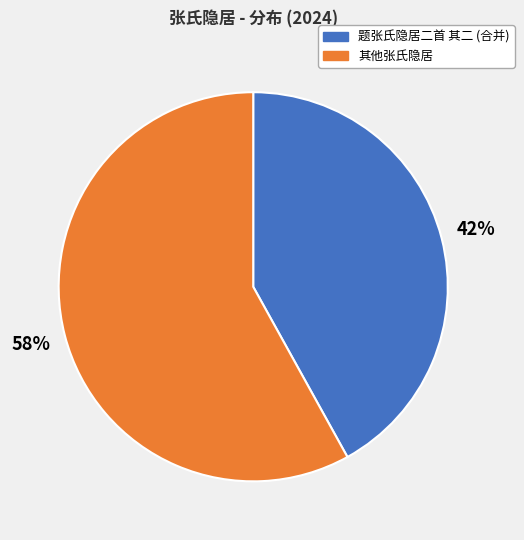

What is the smallest slice in the pie chart?

题张氏隐居二首 其二 (合并)